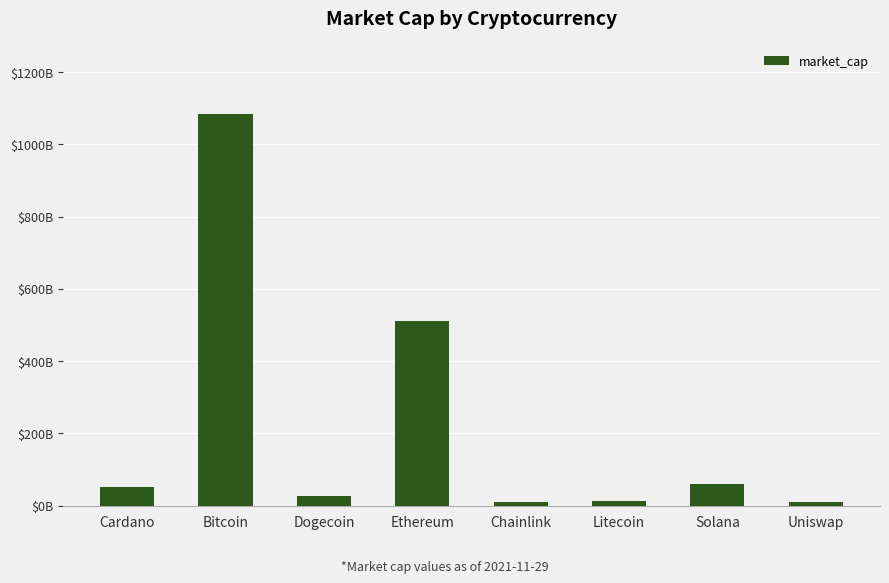

Are the bars horizontal?

No